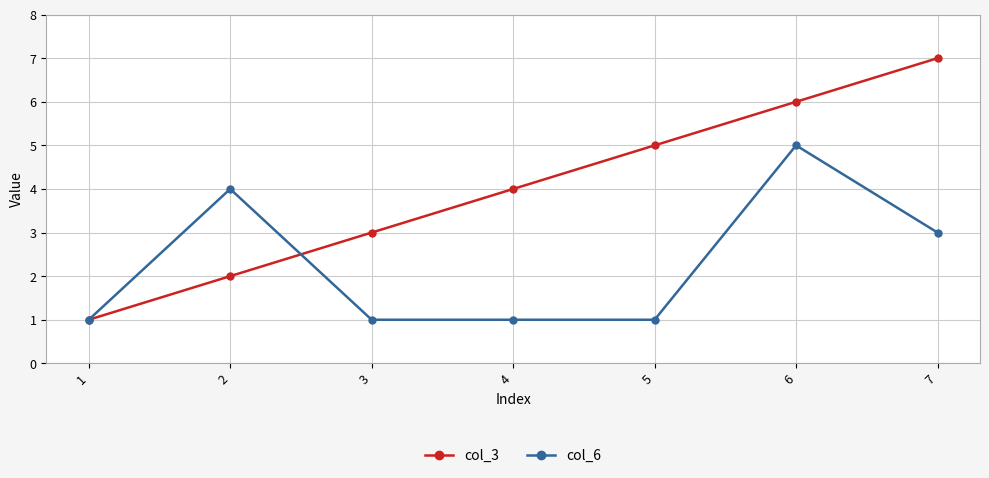

What is the sum of all col_3 values?

28